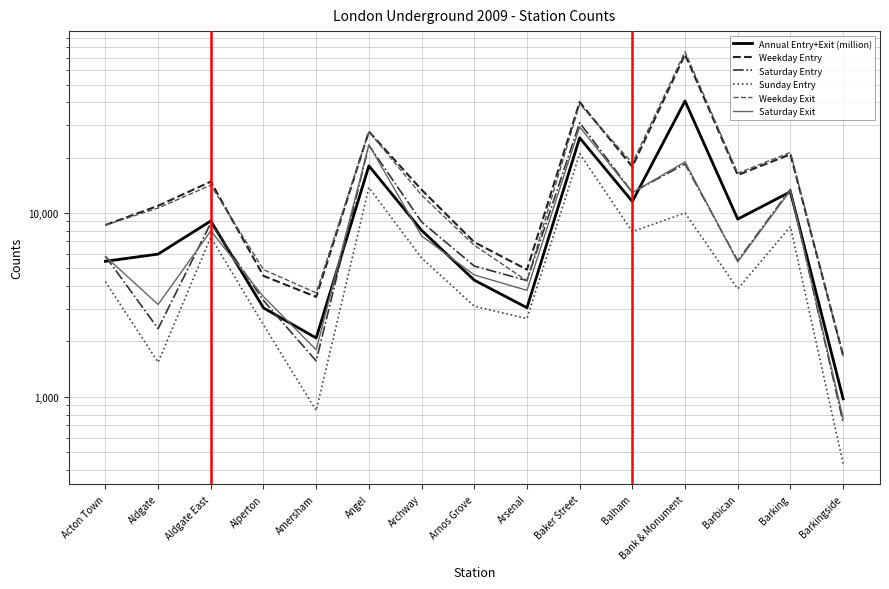

Is the value of Saturday Exit at Amersham greater than the value of Weekday Exit at Aldgate?

No